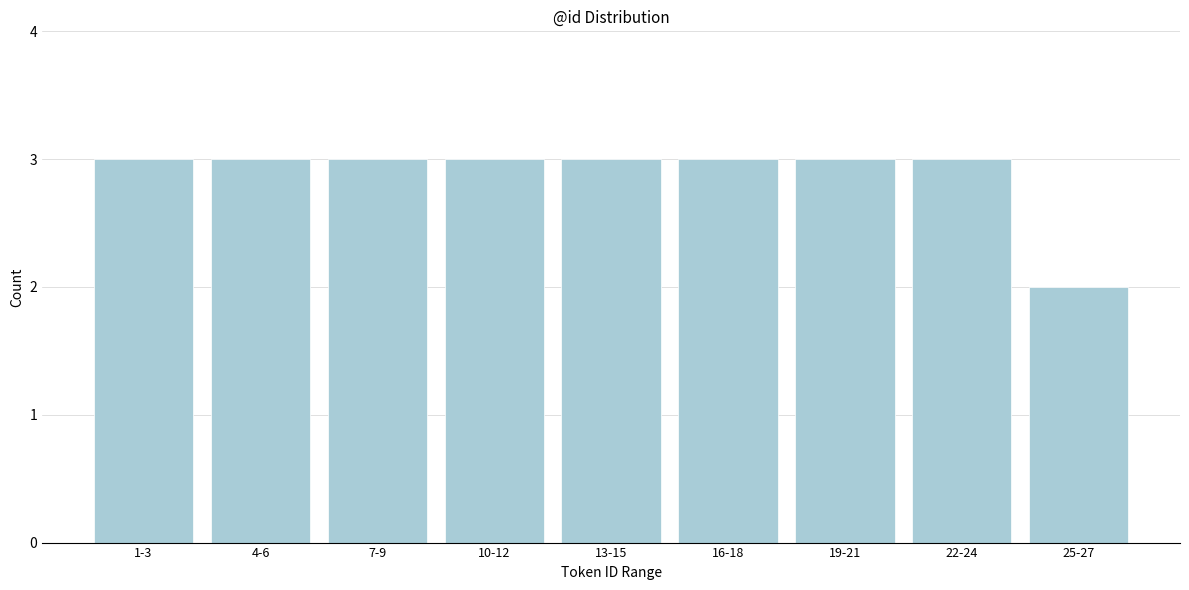

Reading right to left, what are all the values shown in this chart?

25-27=2	22-24=3	19-21=3	16-18=3	13-15=3	10-12=3	7-9=3	4-6=3	1-3=3